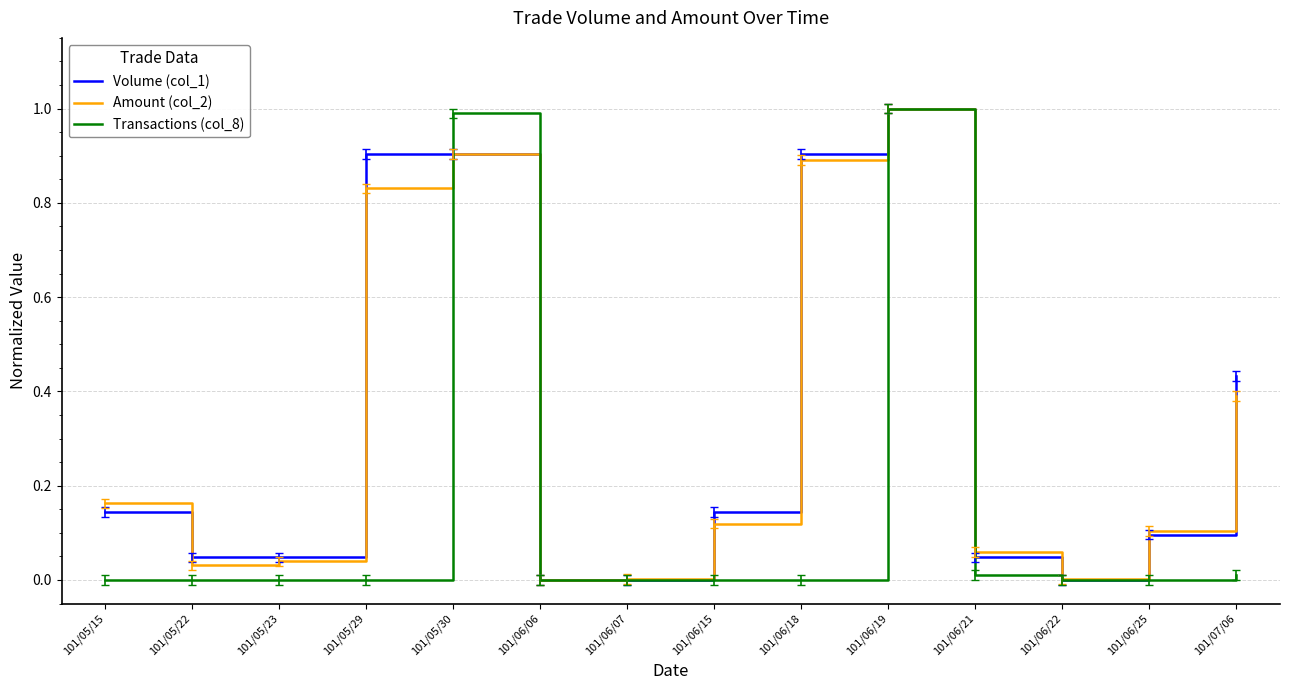

The value of Transactions (col_8) at 101/05/22 is 0.0. True or false?

True